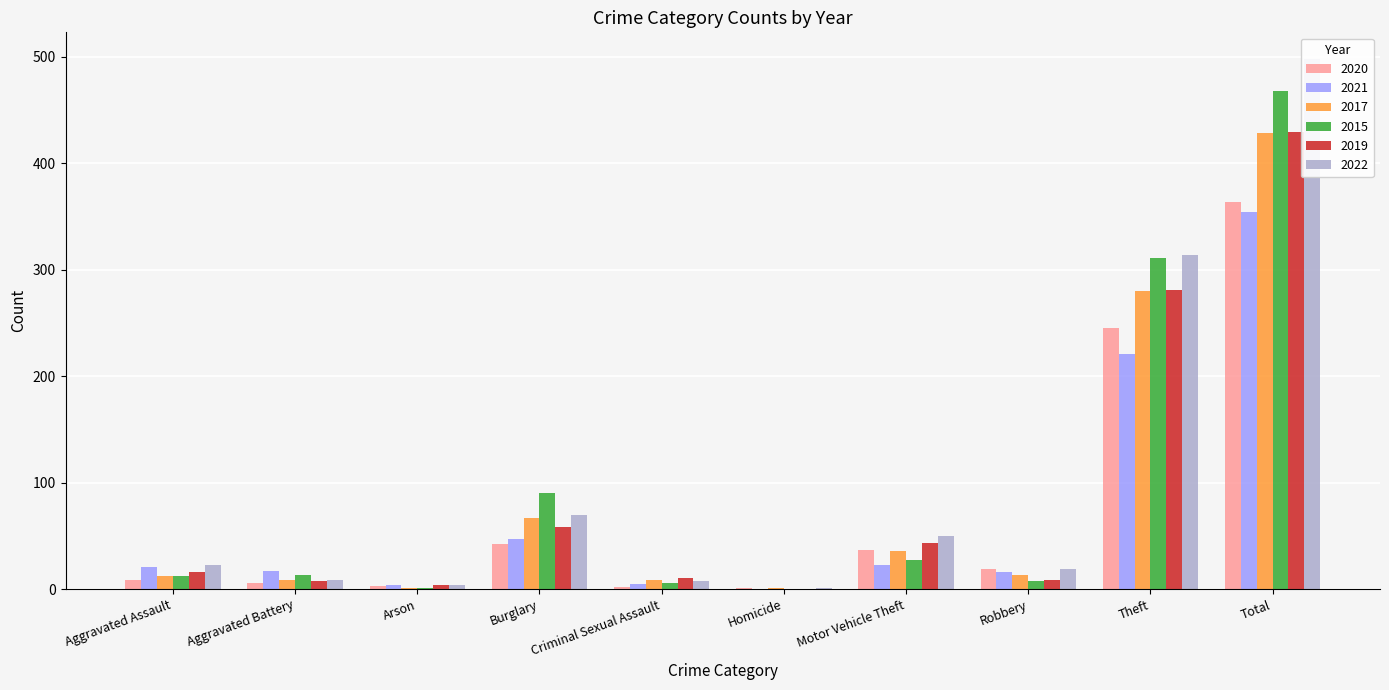

How many distinct data groups are displayed?

6